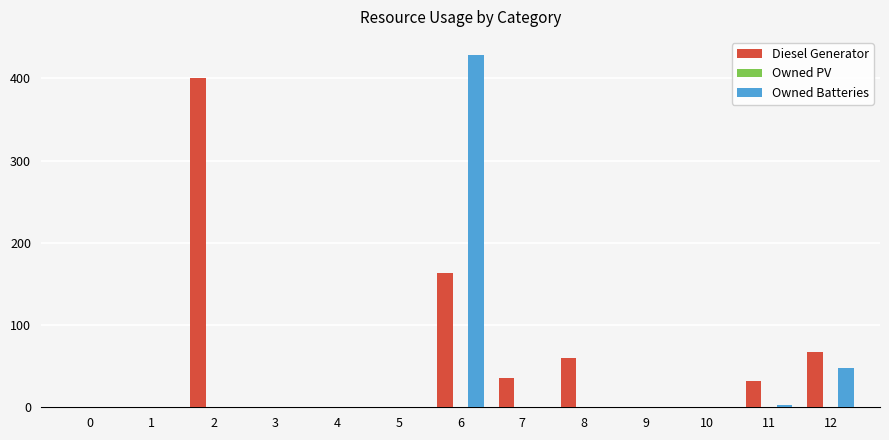

Between 1 and 8, which series saw the biggest shift?

Diesel Generator